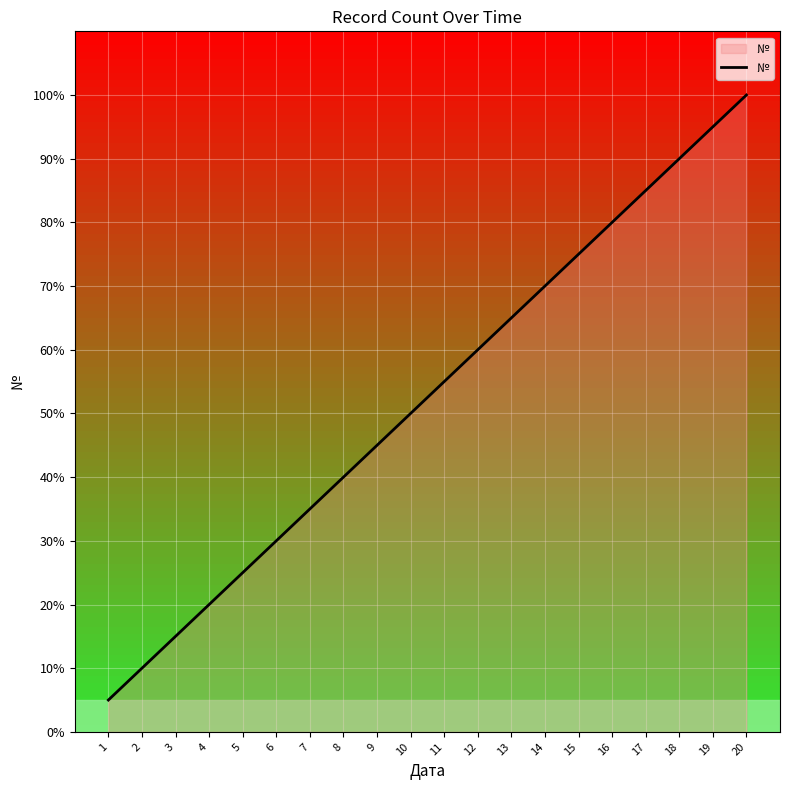

Reading left to right, transcribe all the data shown in this chart.

5	10	15	20	25	30	35	40	45	50	55	60	65	70	75	80	85	90	95	100